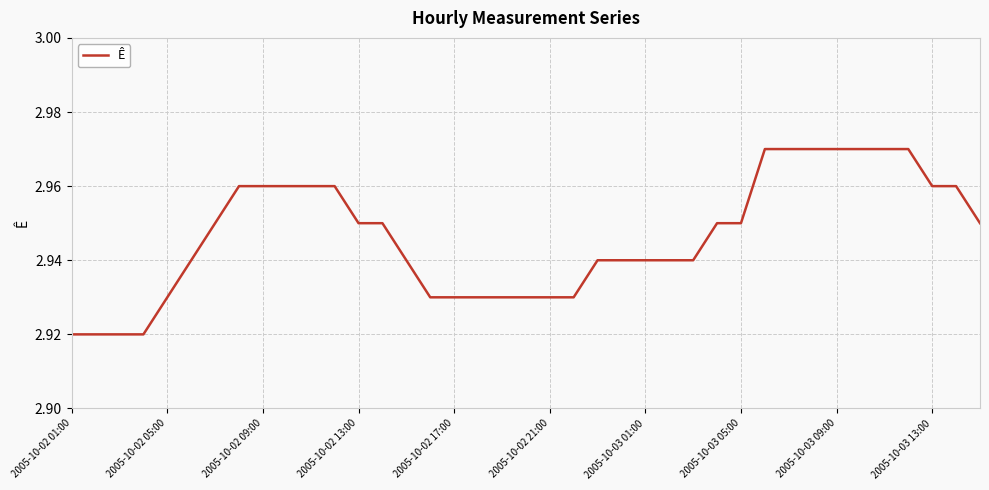

True or false: there are more than 2 points higher than both neighbors.

False